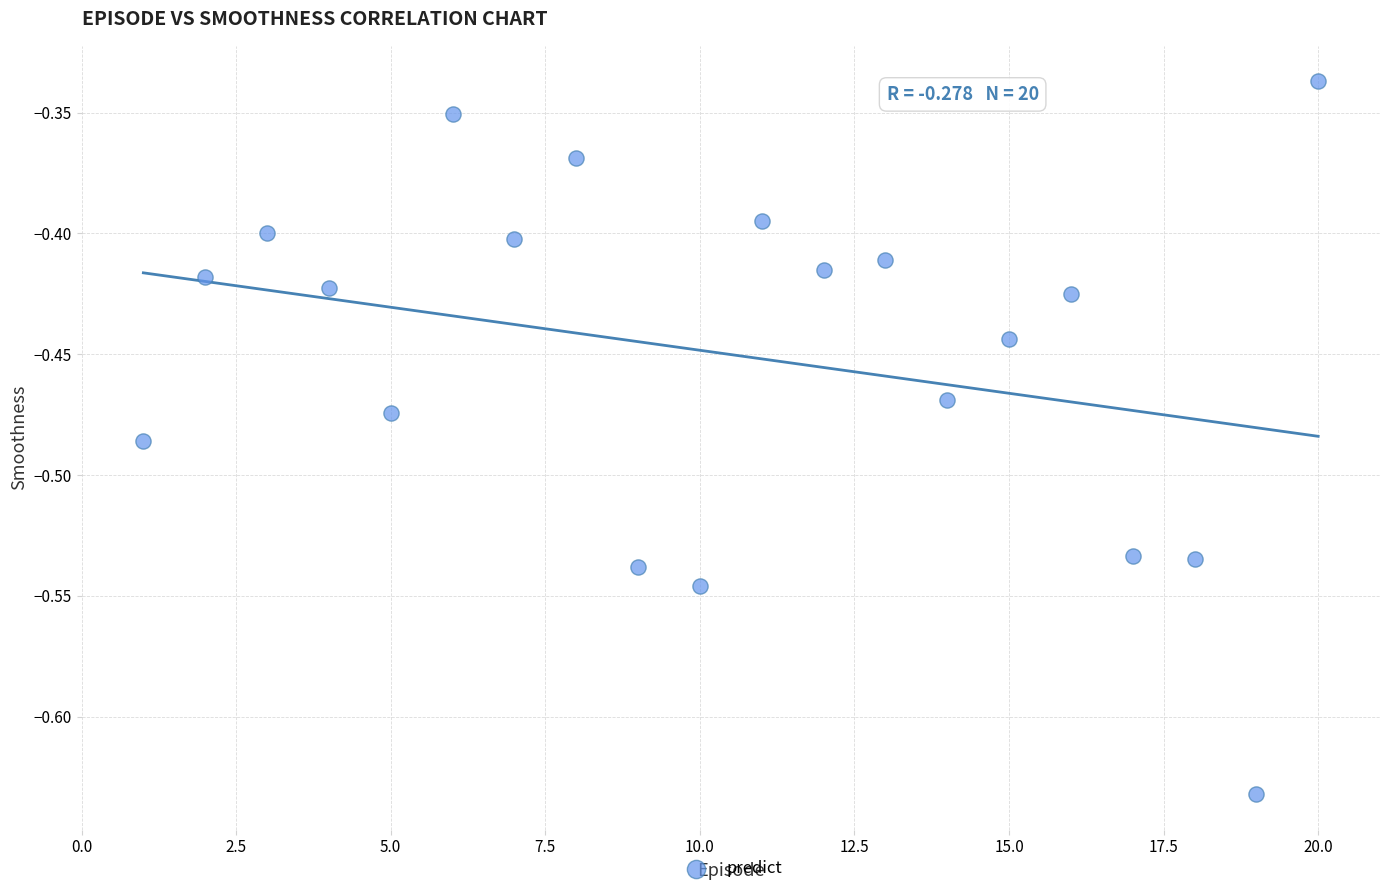

What is the range of Y values (max minus min)?

0.3